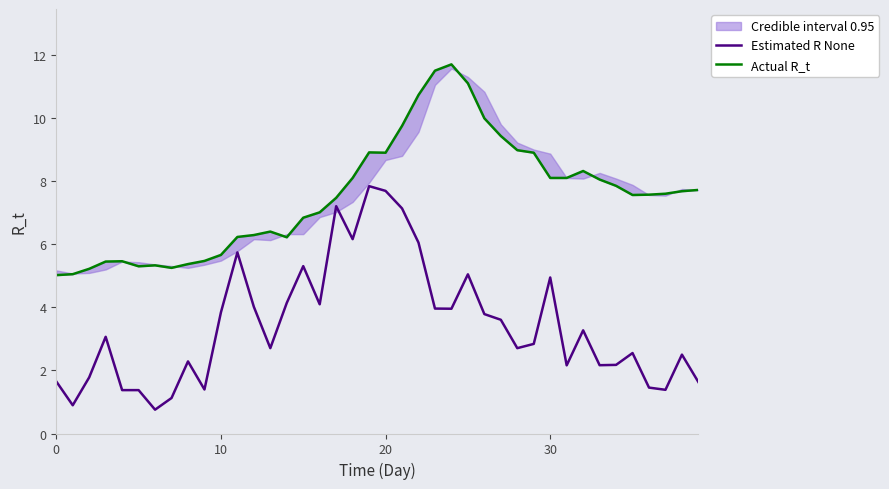

Rank the series by their average value, from lowest to highest.

Estimated R None, Actual R_t